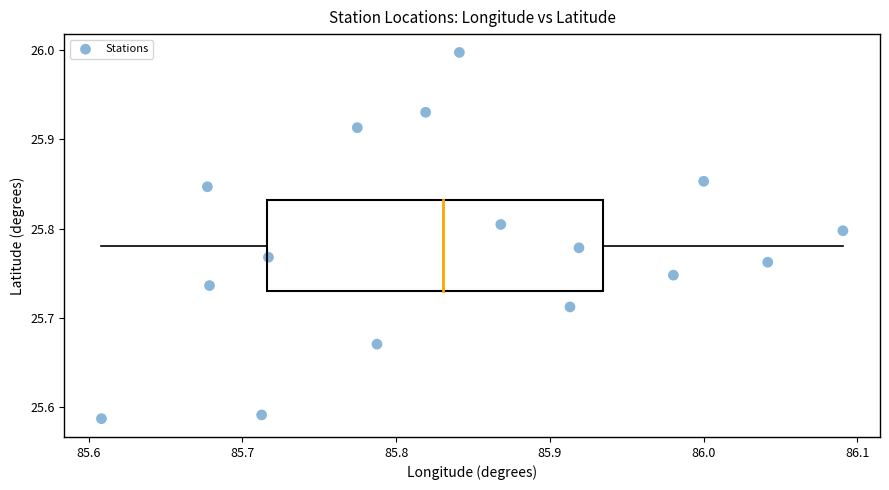

What is the range of Y values (max minus min)?

0.4